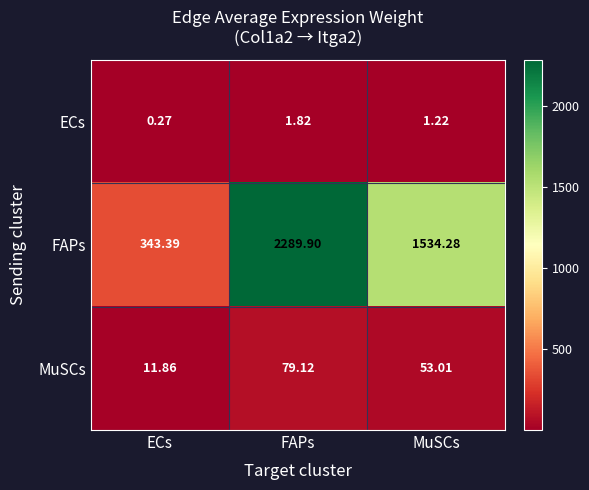

At MuSCs, list the series in order from smallest to largest.

ECs, MuSCs, FAPs